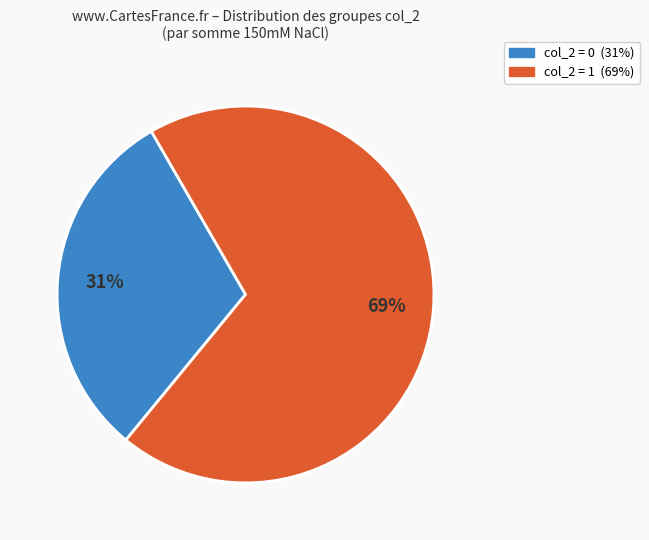

To the nearest percent, what is the average slice percentage?

50%